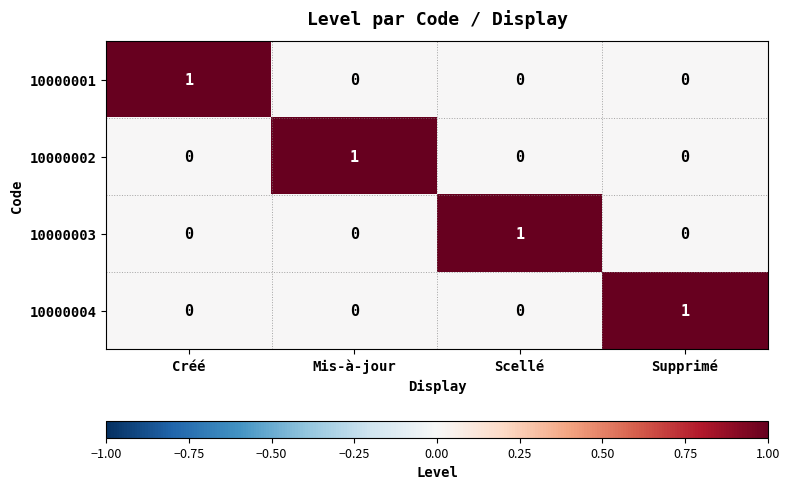

The 10000004 series shows 0 at Scellé. True or false?

True